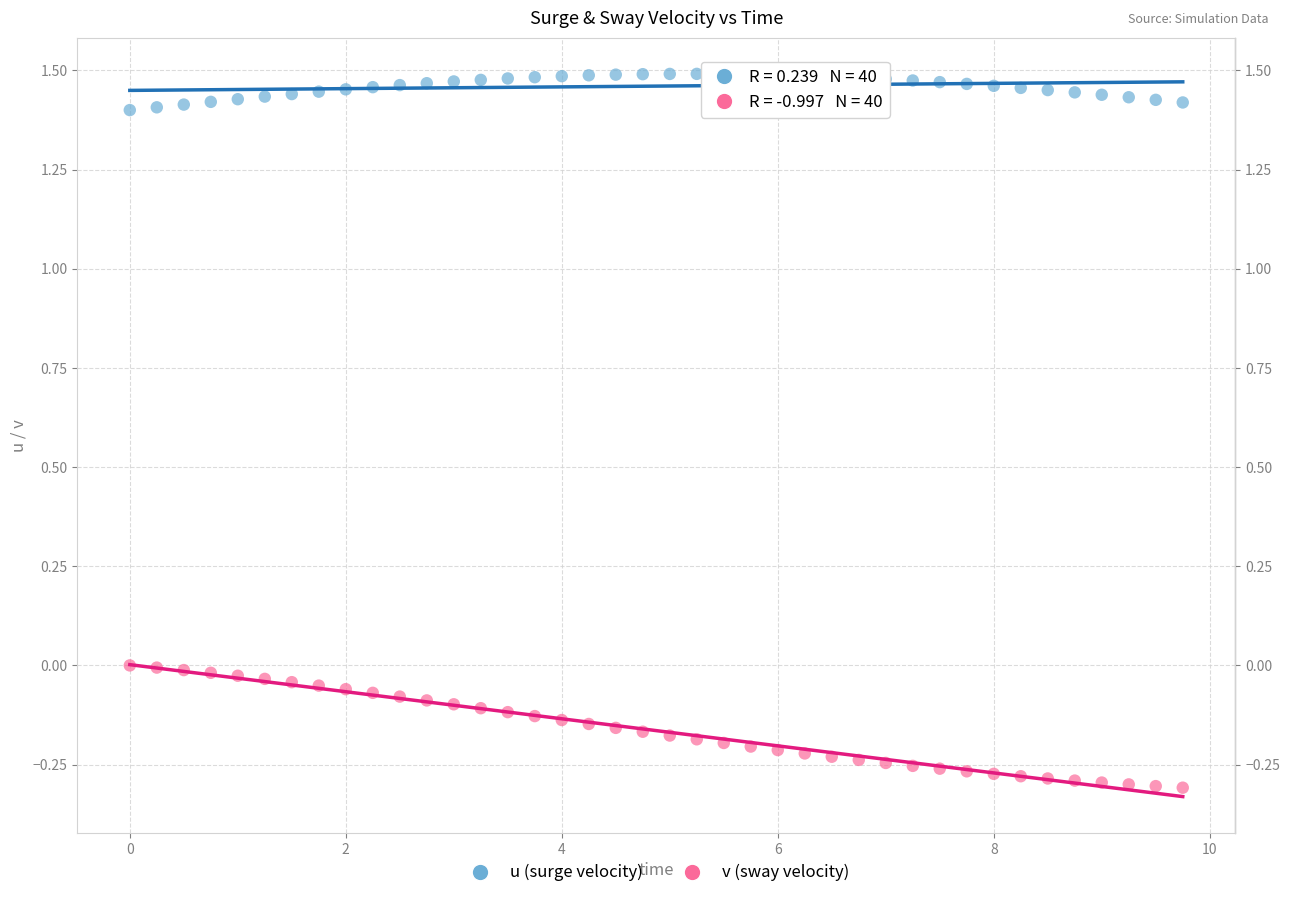

Which series has the largest Y range (max minus min)?

v (sway velocity)